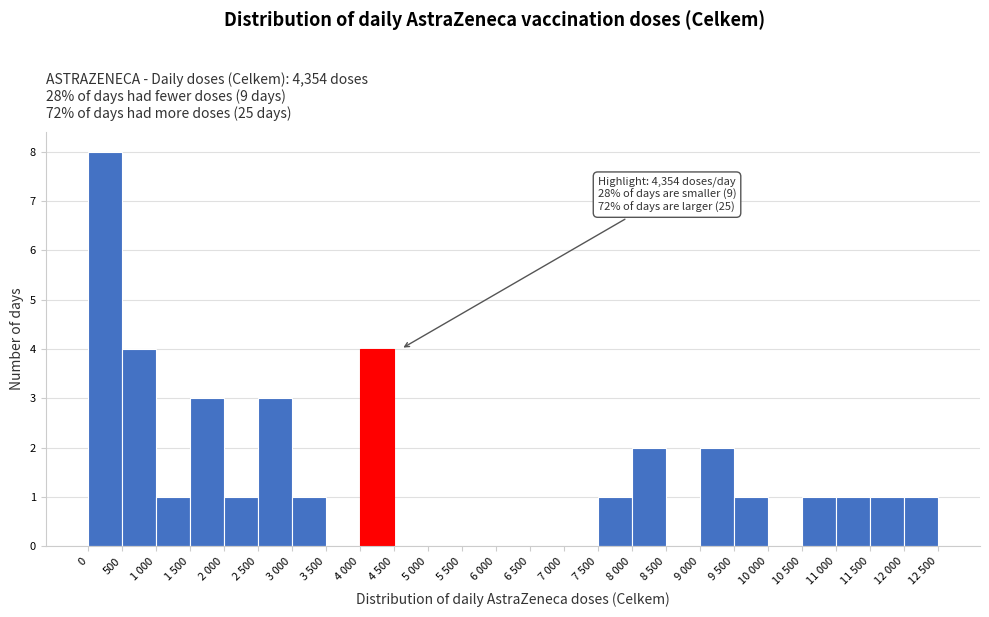

Reading left to right, transcribe all the data shown in this chart.

0=8	500=4	1 000=1	1 500=3	2 000=1	2 500=3	3 000=1	3 500=0	4 000=4	4 500=0	5 000=0	5 500=0	6 000=0	6 500=0	7 000=0	7 500=1	8 000=2	8 500=0	9 000=2	9 500=1	10 000=0	10 500=1	11 000=1	11 500=1	12 000=1